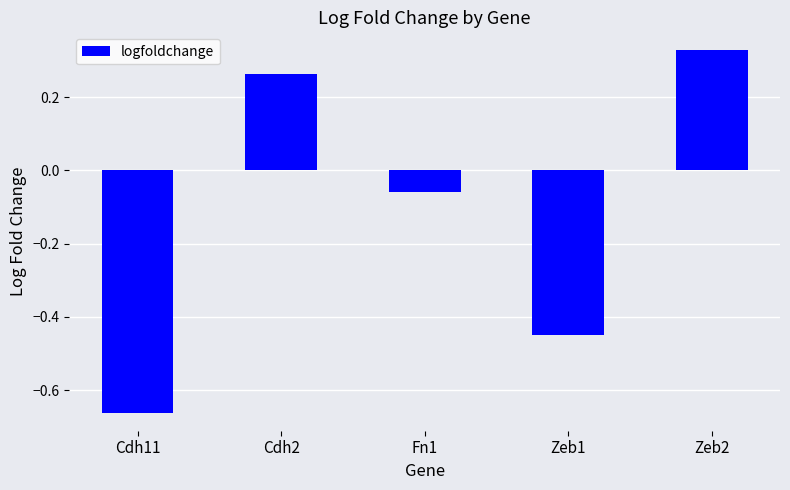

How many data points are less than 0?

3